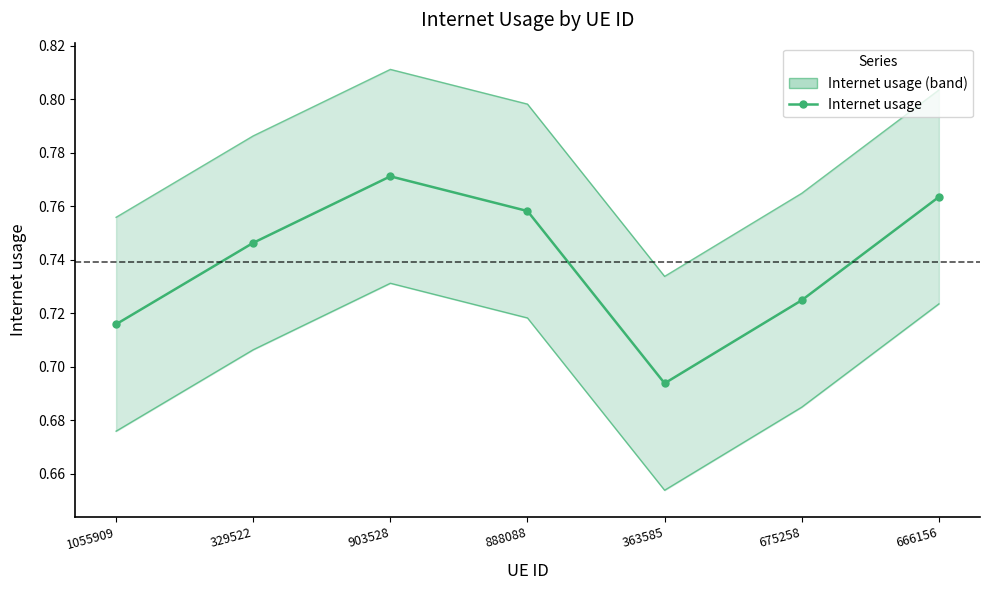

Rank the categories by value from lowest to highest.

363585, 1055909, 675258, 329522, 888088, 666156, 903528